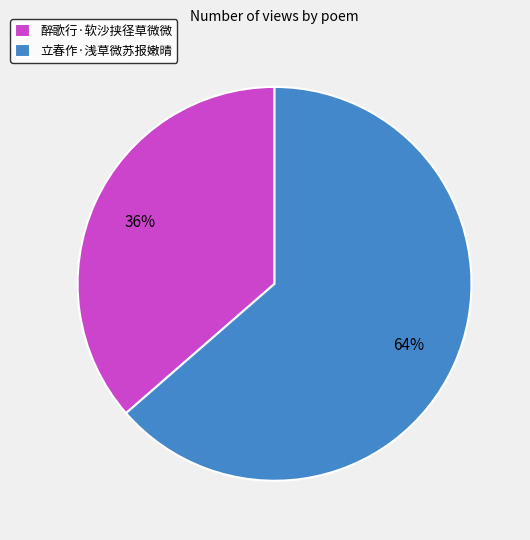

To the nearest percent, what is the combined percentage of 醉歌行·软沙挟径草微微 and 立春作·浅草微苏报嫩晴?

100%